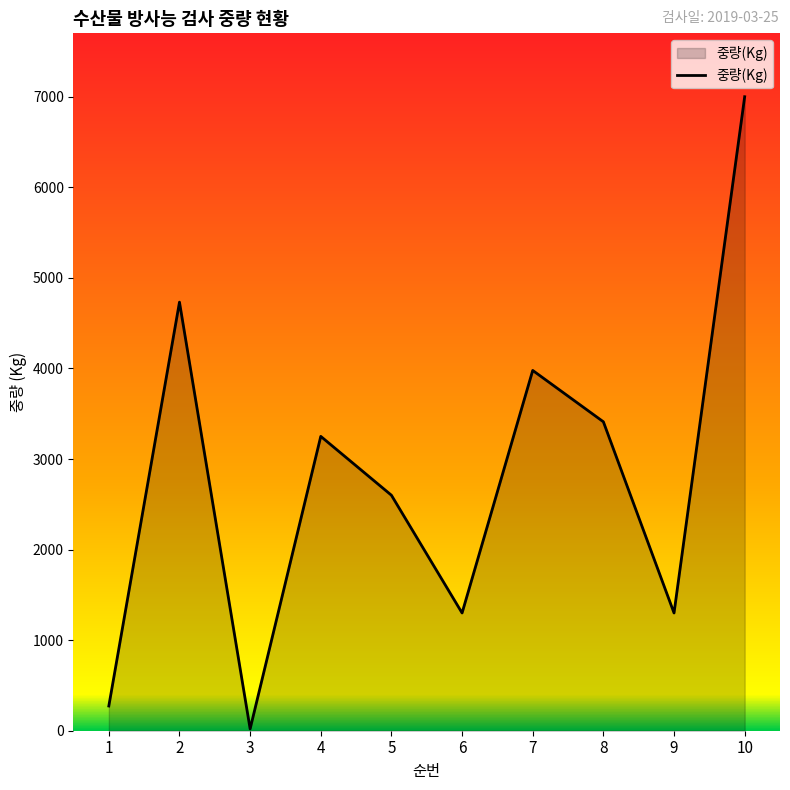

Reading left to right, what are all the values shown in this chart?

1=273	2=4732	3=20	4=3250	5=2600	6=1300	7=3978	8=3411	9=1300	10=7000